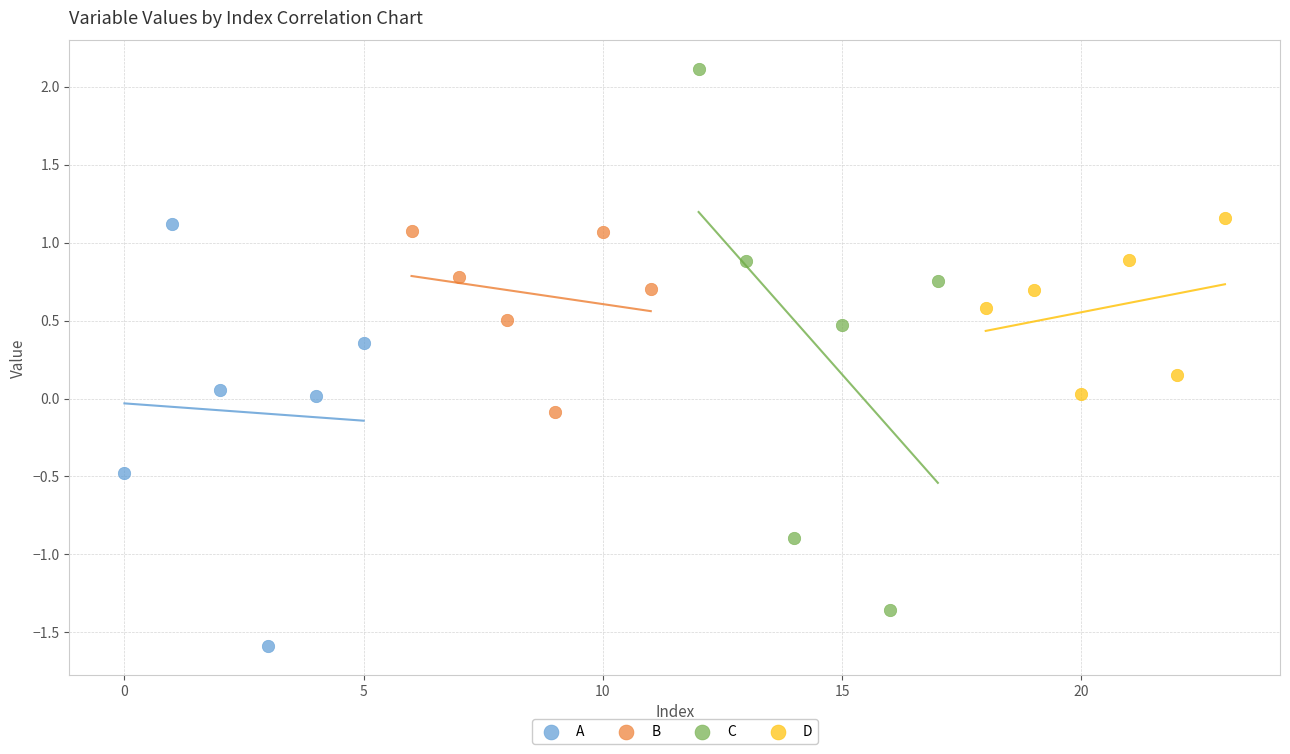

Which series contains the highest Y value?

C